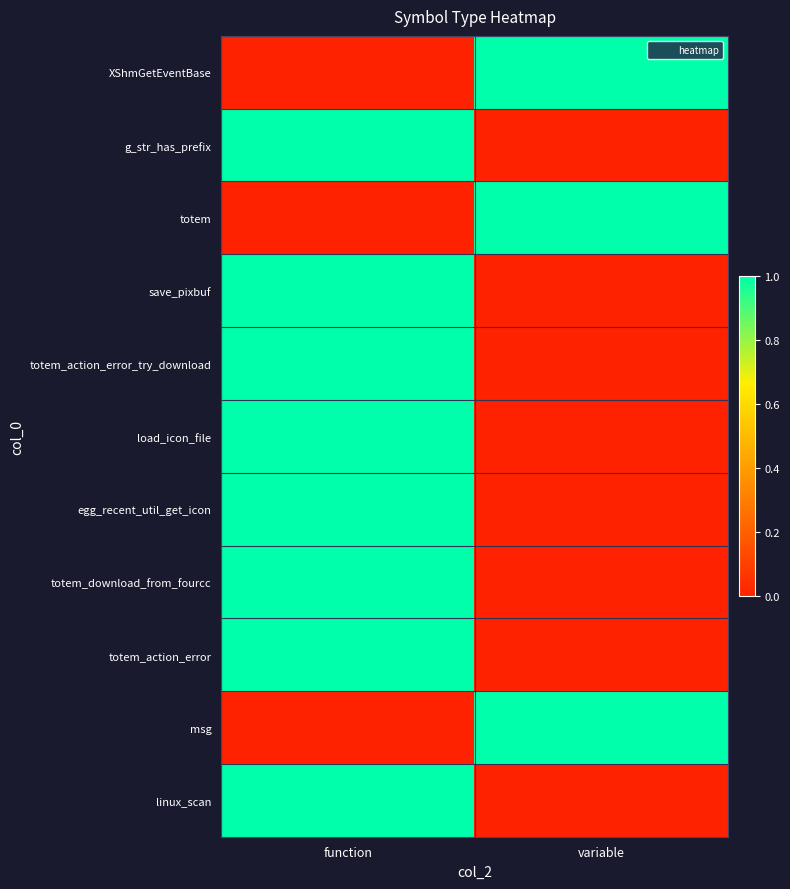

How many data points does each series have?

2